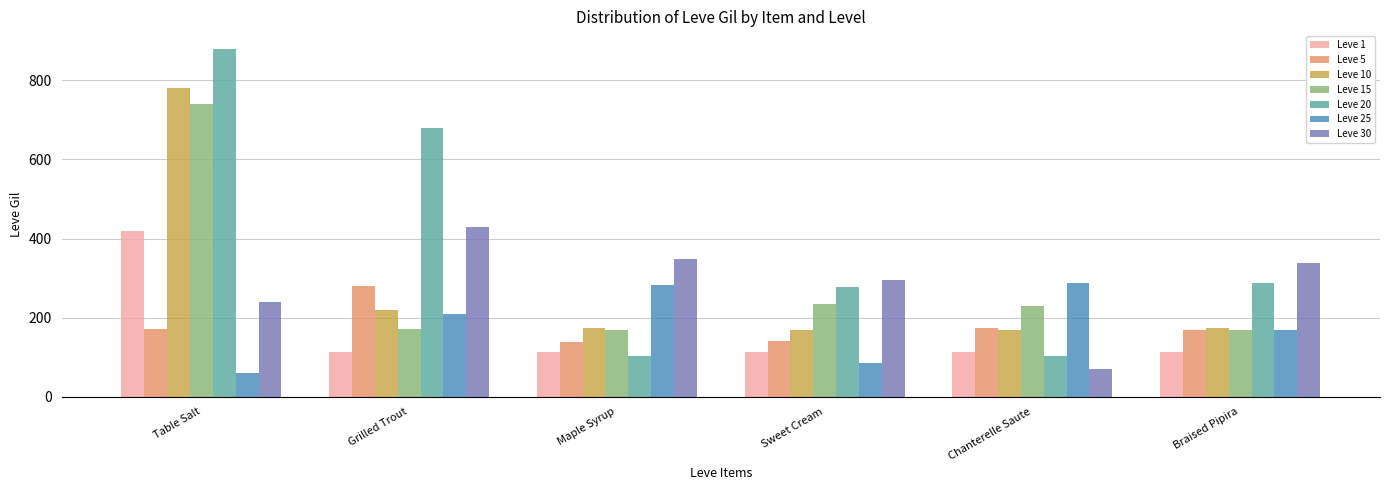

What is the spread (max minus min) of values at Maple Syrup?

245